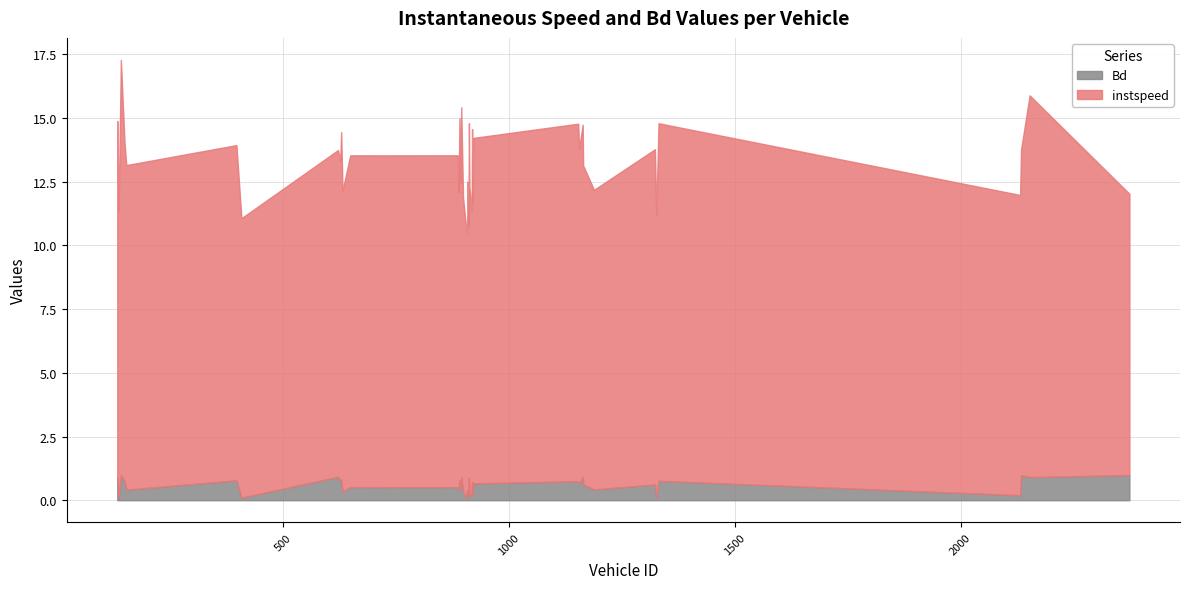

List the series in order of their overall mean, lowest first.

Bd, instspeed